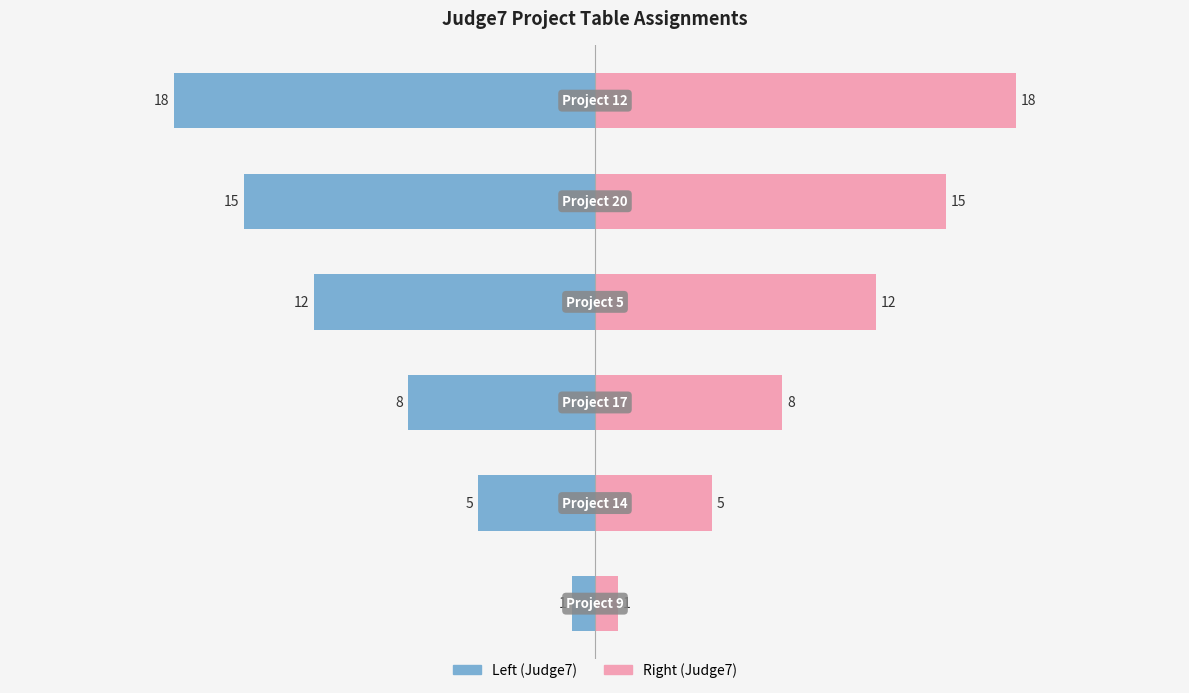

Does the chart contain any negative values?

Yes